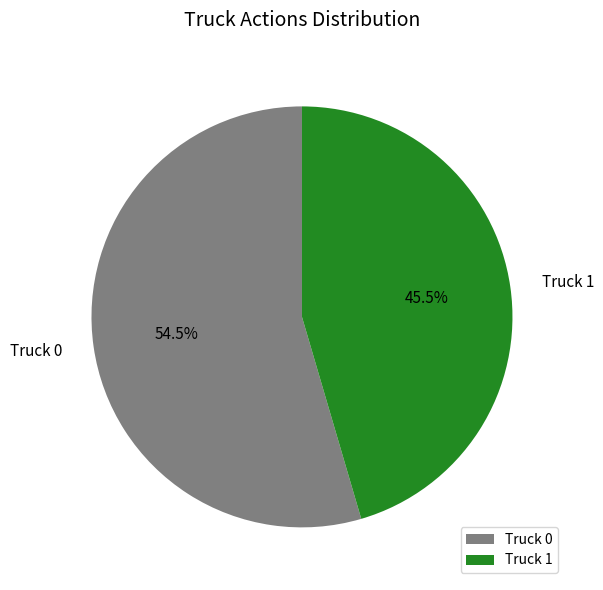

Do Truck 1 and Truck 0 together represent more than half of the pie?

Yes